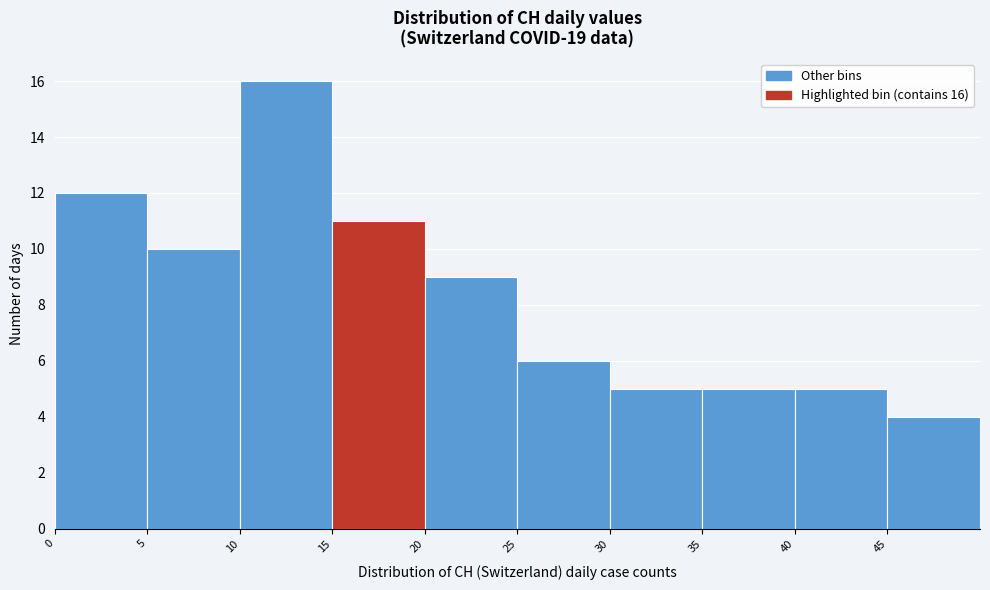

Which range on the x-axis has the tallest bar?

10 to 15